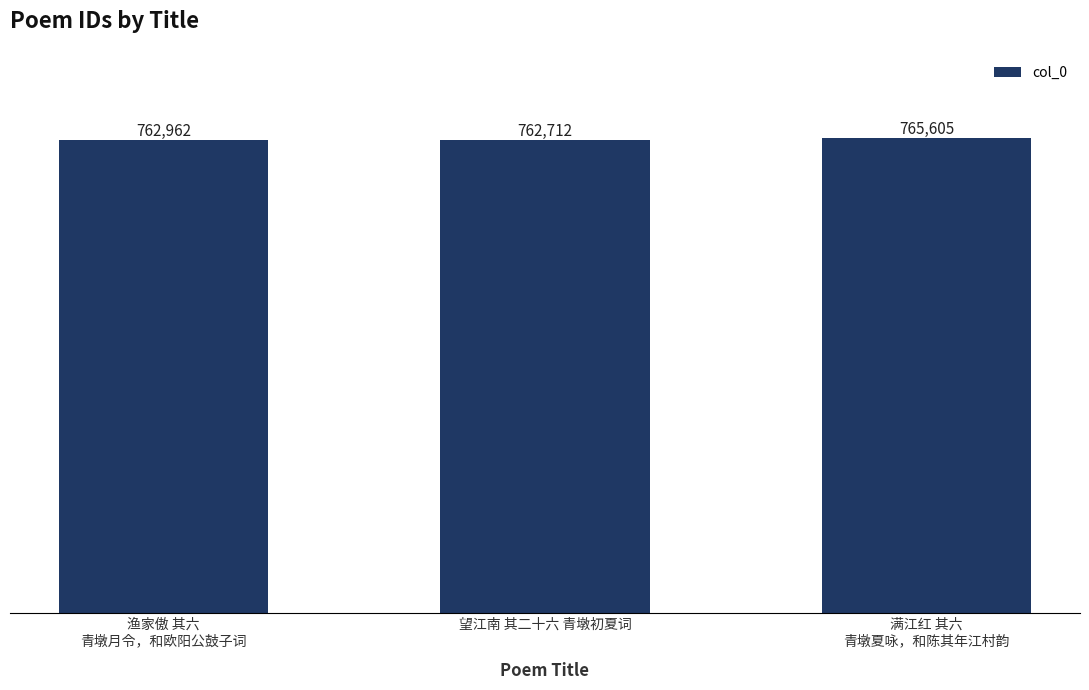

Count the number of categories in the chart.

3